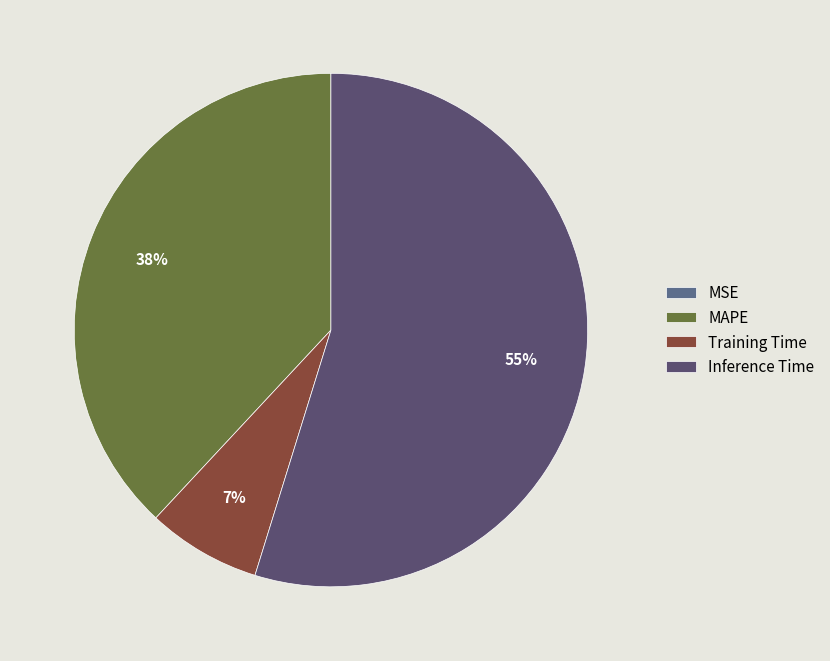

To the nearest percent, what is the average slice percentage?

25%